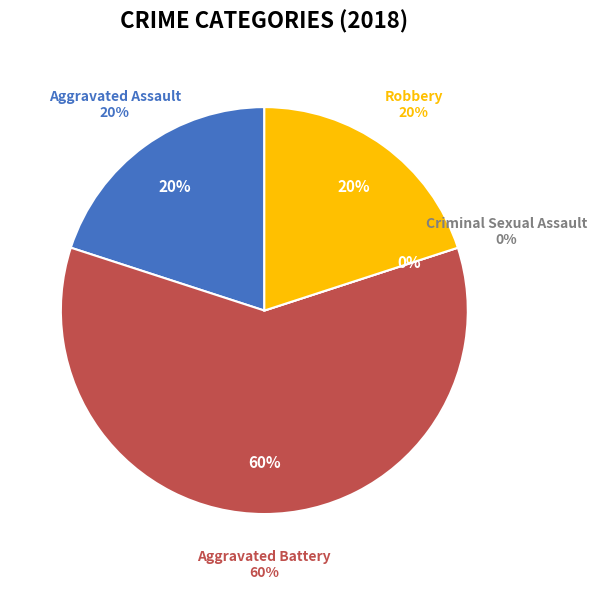

What is the ratio of the value at Robbery to the value at Aggravated Battery?

0.3